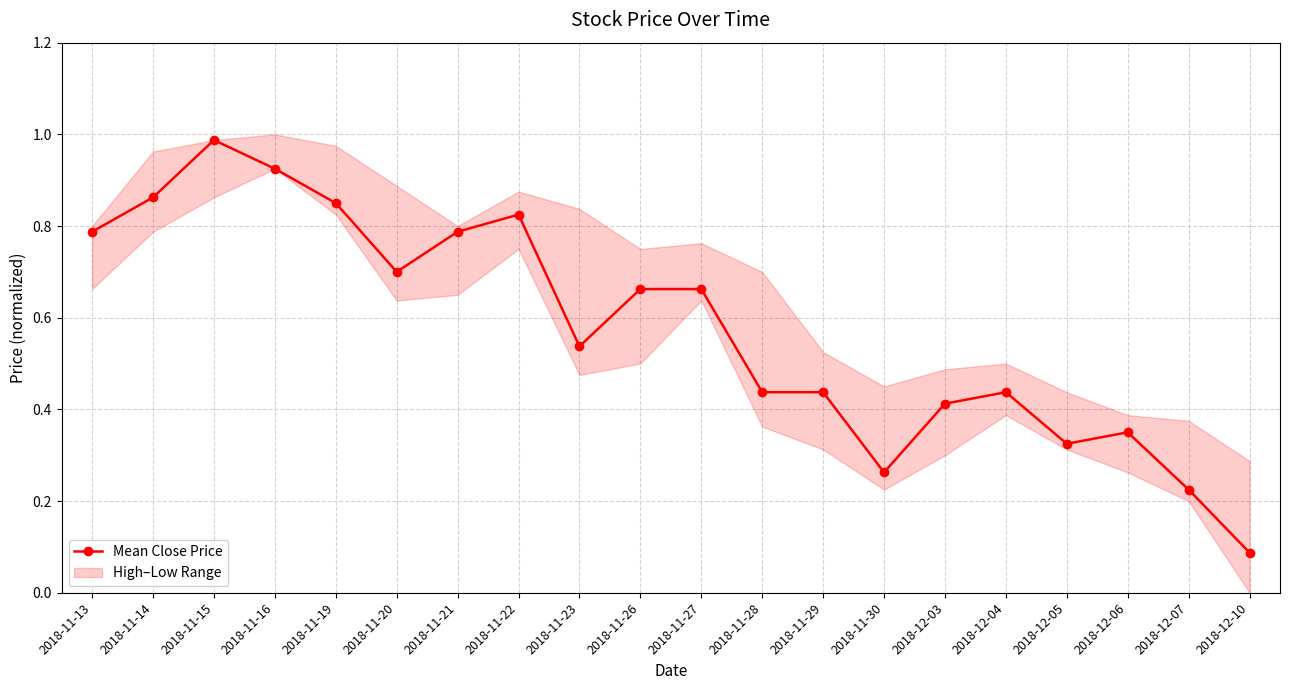

Rank the categories by value from highest to lowest.

2018-11-15, 2018-11-16, 2018-11-14, 2018-11-19, 2018-11-22, 2018-11-13, 2018-11-21, 2018-11-20, 2018-11-26, 2018-11-27, 2018-11-23, 2018-11-28, 2018-11-29, 2018-12-04, 2018-12-03, 2018-12-06, 2018-12-05, 2018-11-30, 2018-12-07, 2018-12-10